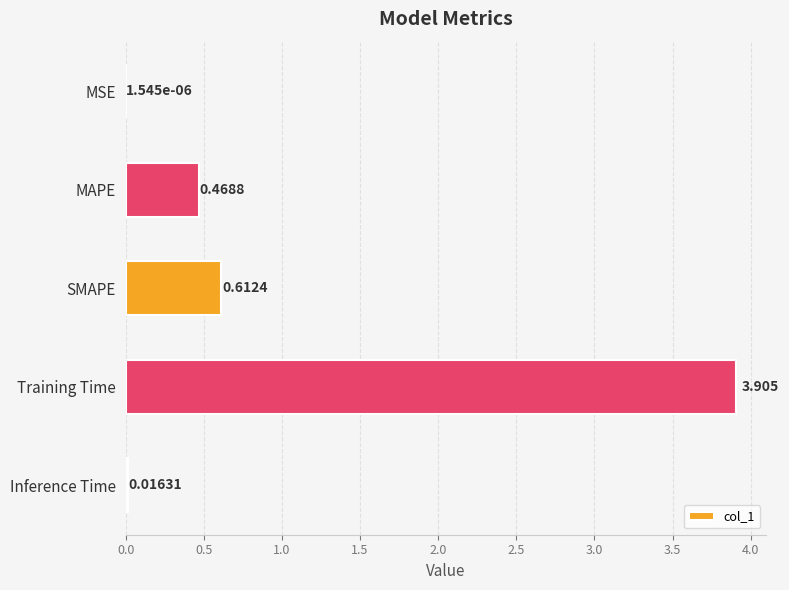

At which category does the chart reach its peak across all series?

Training Time